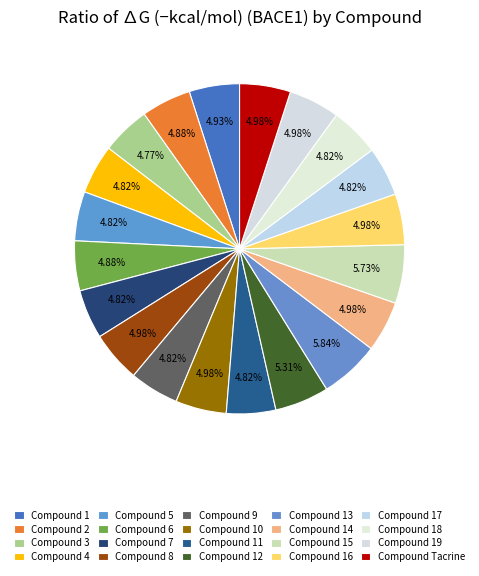

What is the smallest slice in the pie chart?

3